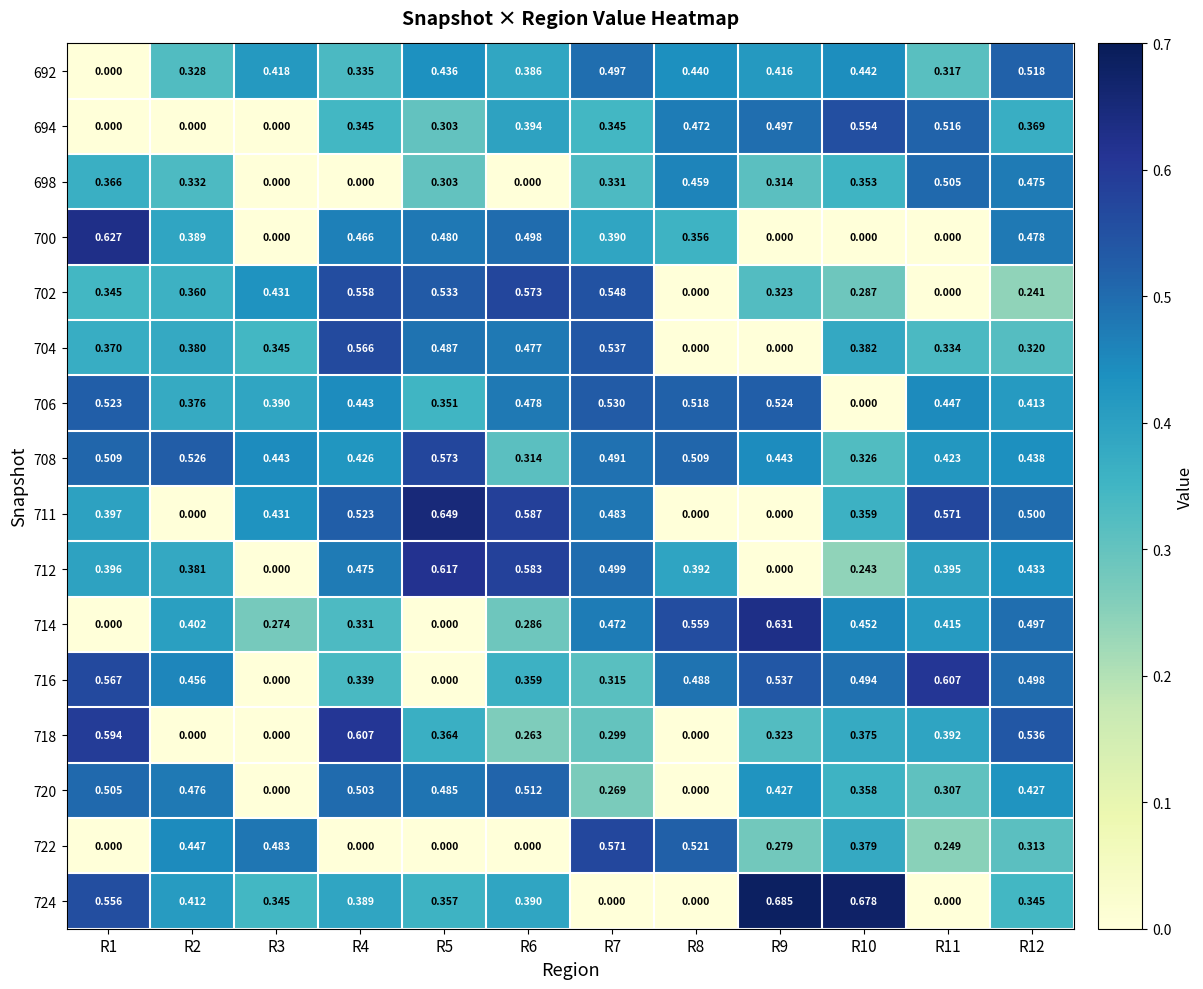

At which category is the sum across all series the highest?

R12